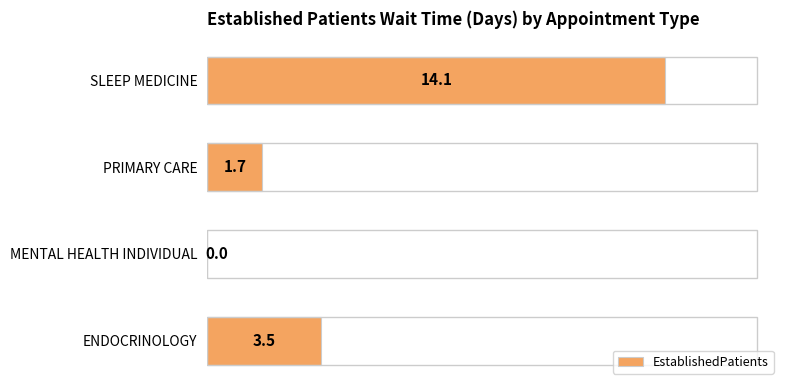

Reading bottom to top, extract all data points from this chart.

ENDOCRINOLOGY=3.5	MENTAL HEALTH INDIVIDUAL=0.0	PRIMARY CARE=1.7	SLEEP MEDICINE=14.1